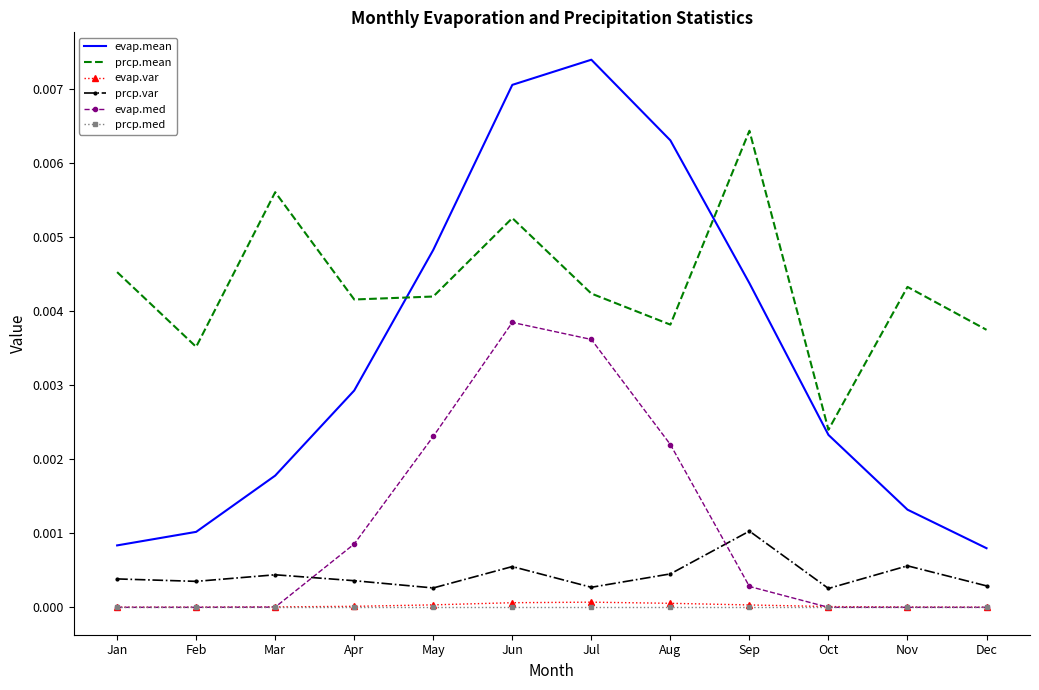

Between May and Jul, which series saw the biggest shift?

evap.mean